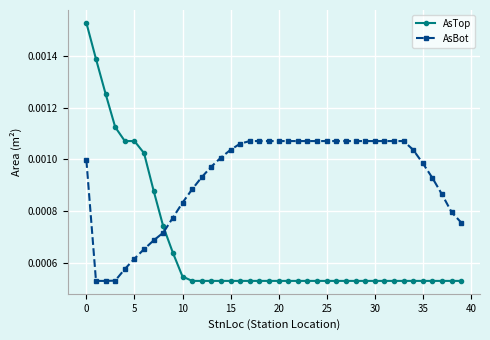

At how many categories does at least one series exceed 0?

40